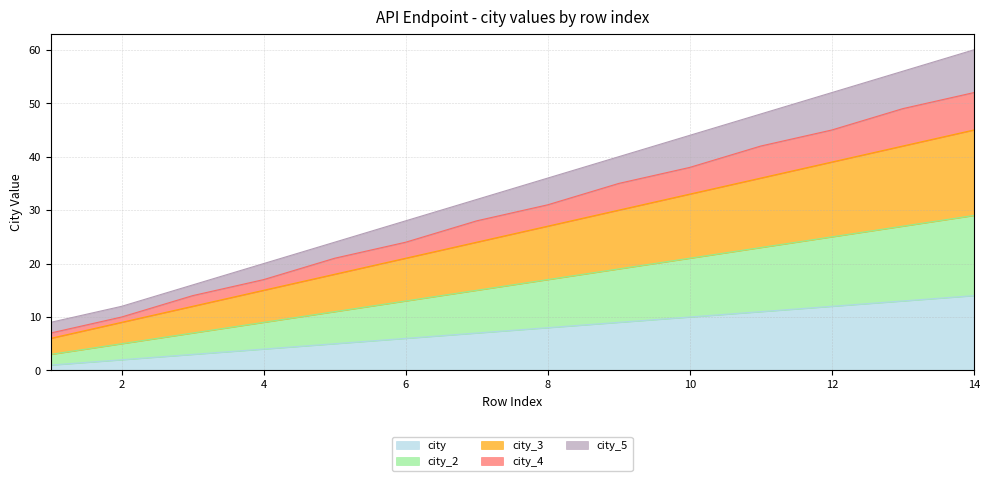

Reading right to left, what are all the values shown in this chart?

city: 14=14	13=13	12=12	11=11	10=10	9=9	8=8	7=7	6=6	5=5	4=4	3=3	2=2	1=1
city_2: 14=29	13=27	12=25	11=23	10=21	9=19	8=17	7=15	6=13	5=11	4=9	3=7	2=5	1=3
city_3: 14=45	13=42	12=39	11=36	10=33	9=30	8=27	7=24	6=21	5=18	4=15	3=12	2=9	1=6
city_4: 14=52	13=49	12=45	11=42	10=38	9=35	8=31	7=28	6=24	5=21	4=17	3=14	2=10	1=7
city_5: 14=60	13=56	12=52	11=48	10=44	9=40	8=36	7=32	6=28	5=24	4=20	3=16	2=12	1=9